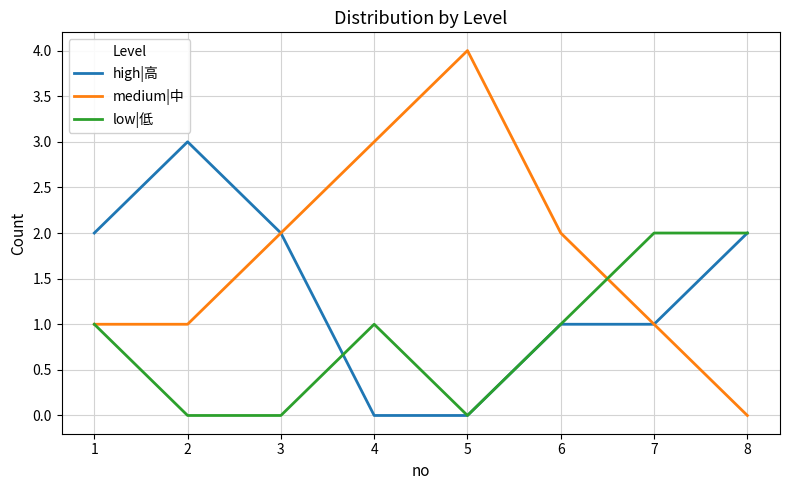

Reading left to right, extract all data points from this chart.

high|高: 1=2	2=3	3=2	4=0	5=0	6=1	7=1	8=2
medium|中: 1=1	2=1	3=2	4=3	5=4	6=2	7=1	8=0
low|低: 1=1	2=0	3=0	4=1	5=0	6=1	7=2	8=2